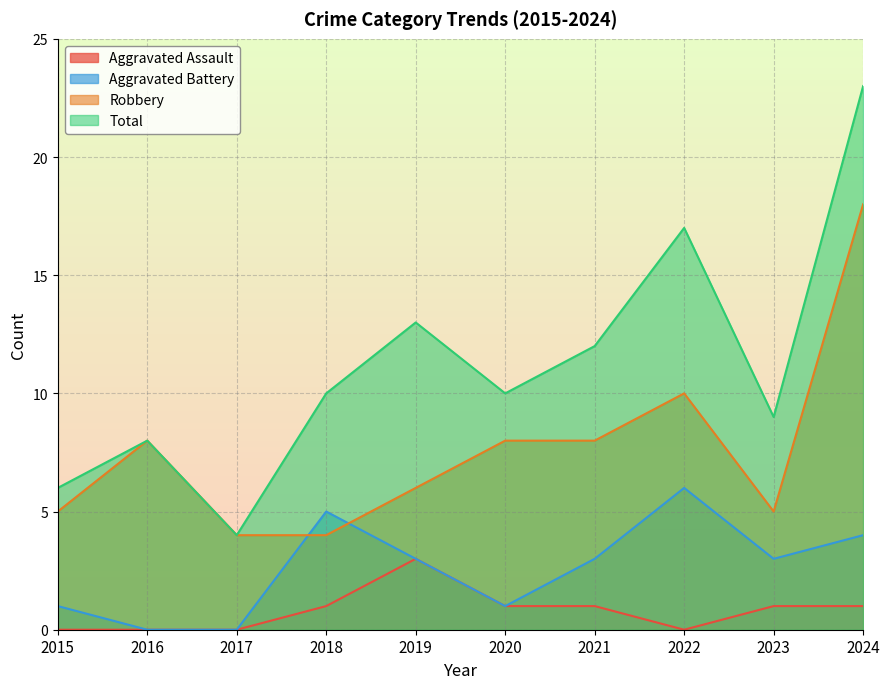

Where is the first local maximum for Total?

2016